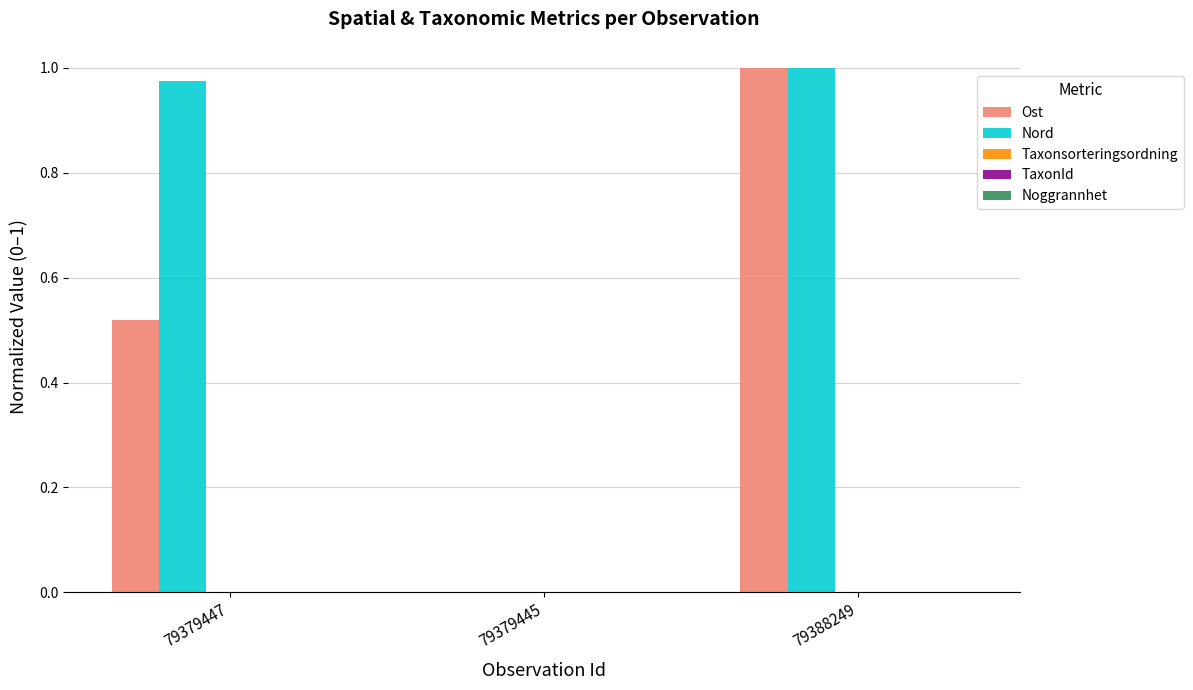

Which series has the largest total across all categories?

Nord